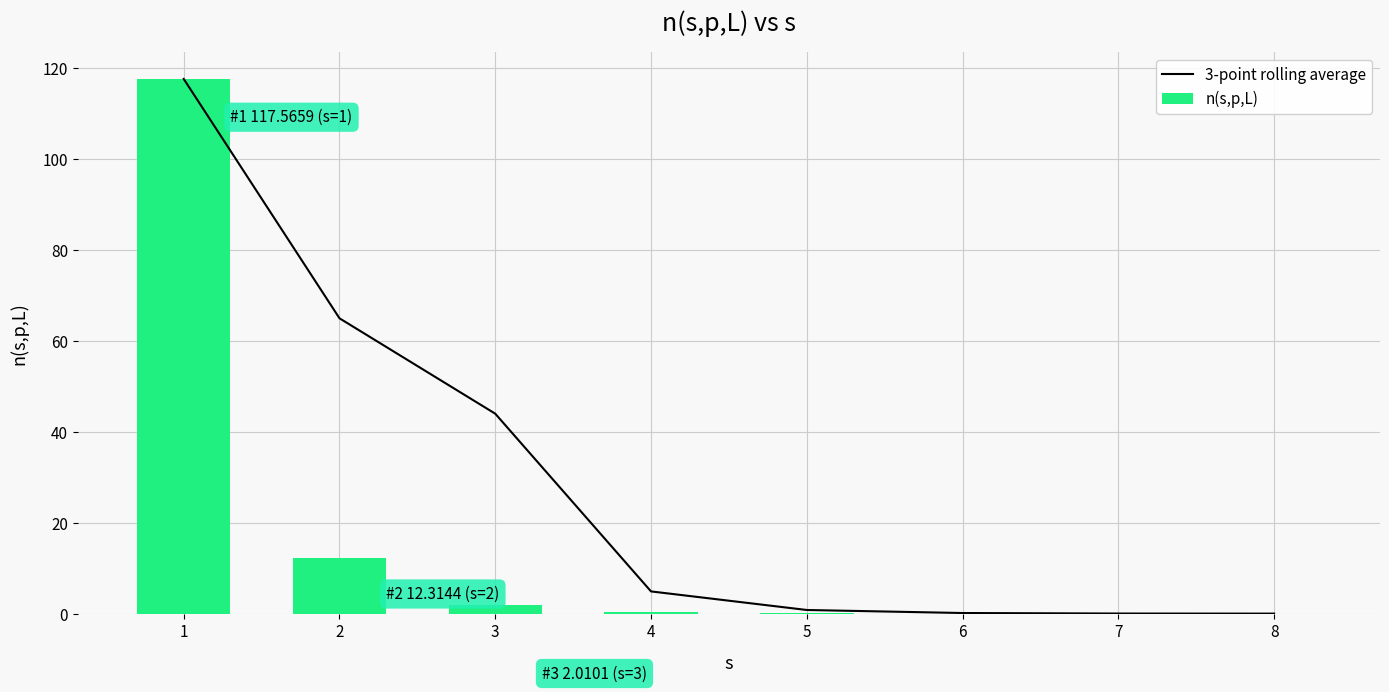

What is the value of the 3-point rolling average bar at the 6th from the left?

0.1